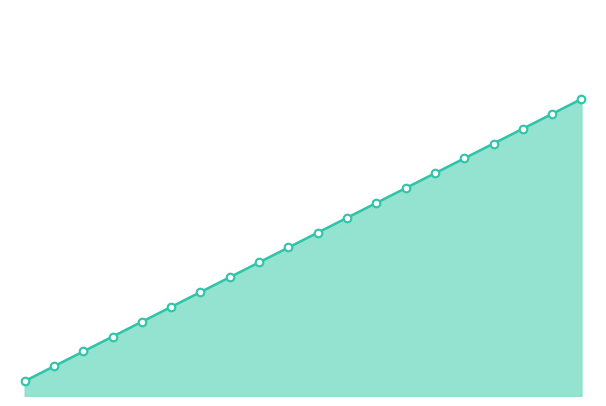

What is the change in value from 15.0 to 10?

+3